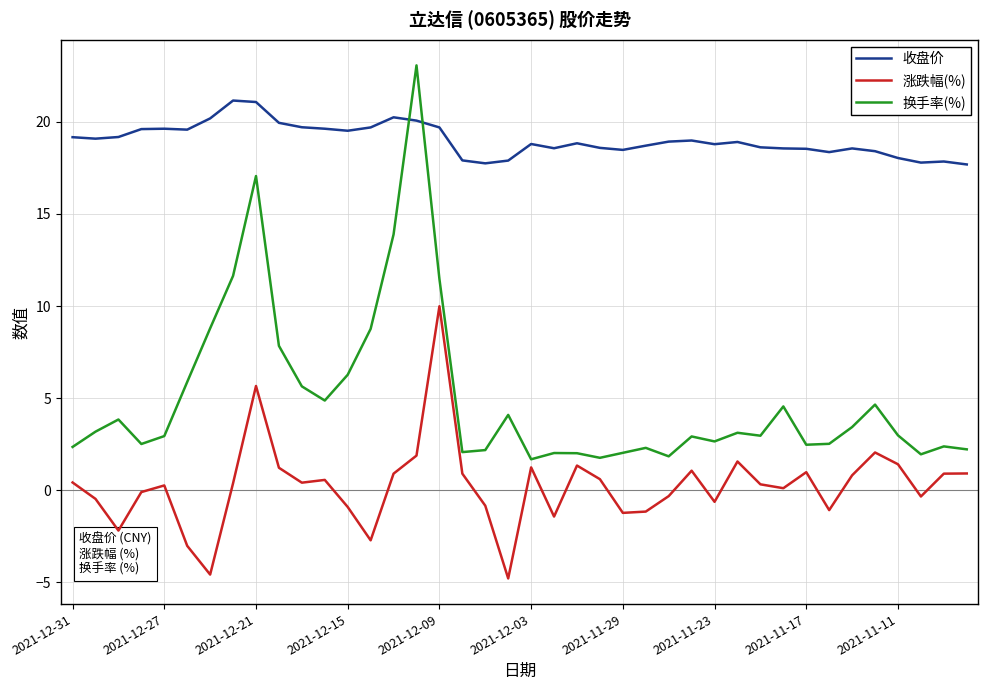

Does the chart display data point markers on the line(s)?

No